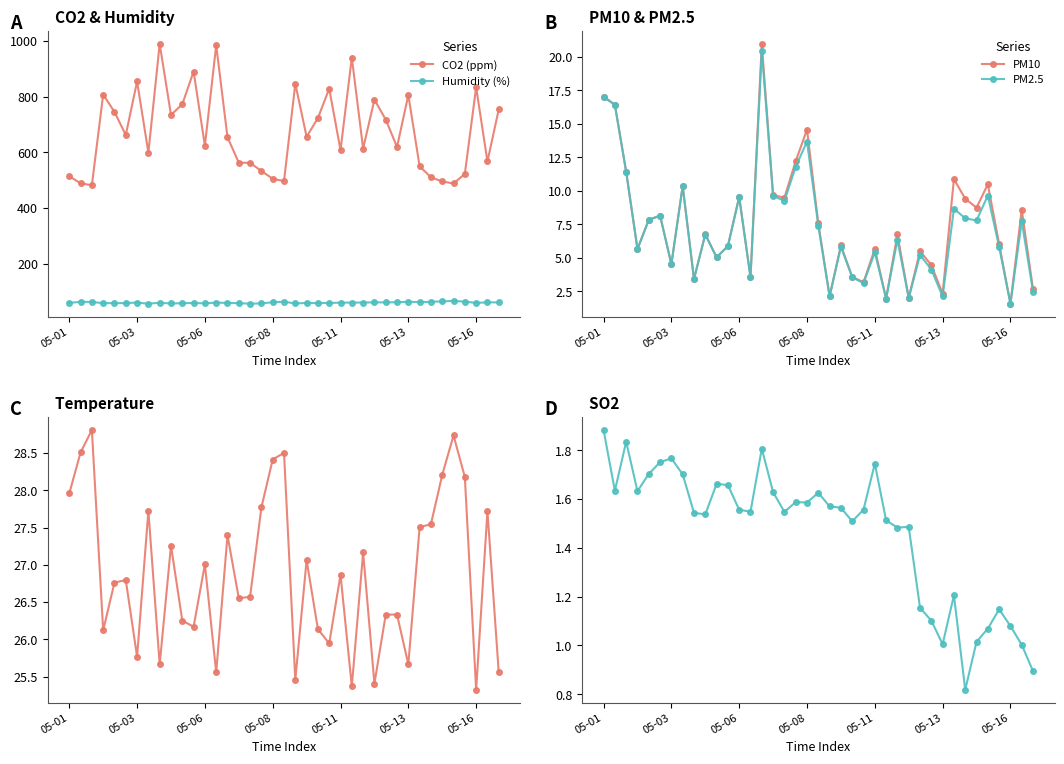

At how many categories does at least one series exceed 746?

13